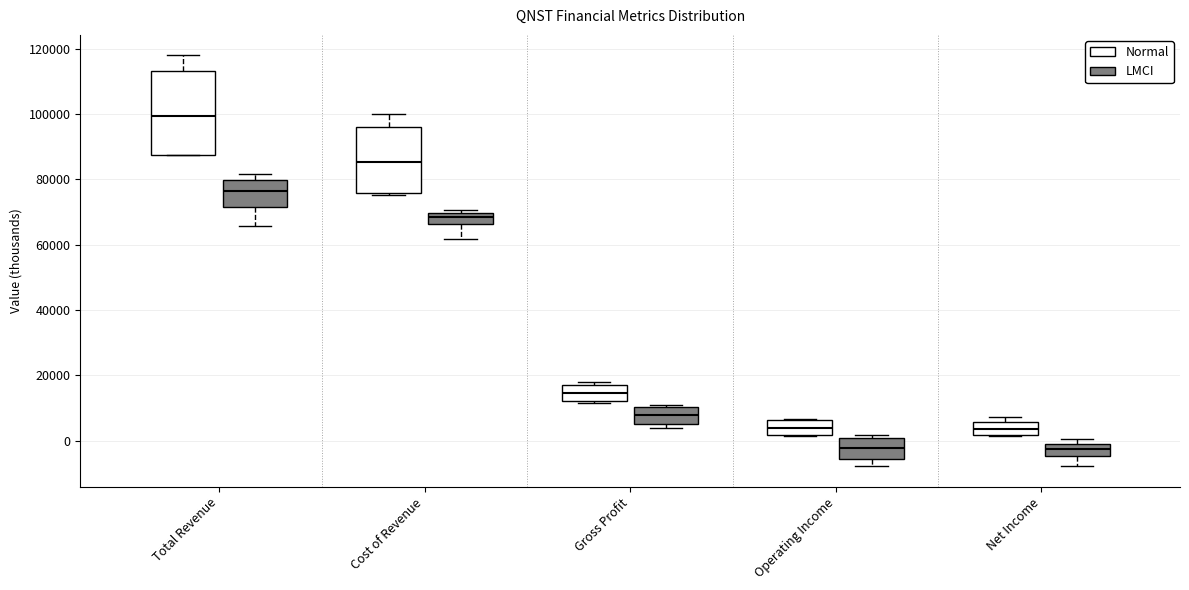

Comparing the boxes themselves (not the whiskers), which one is the tallest?

Total Revenue (Normal)